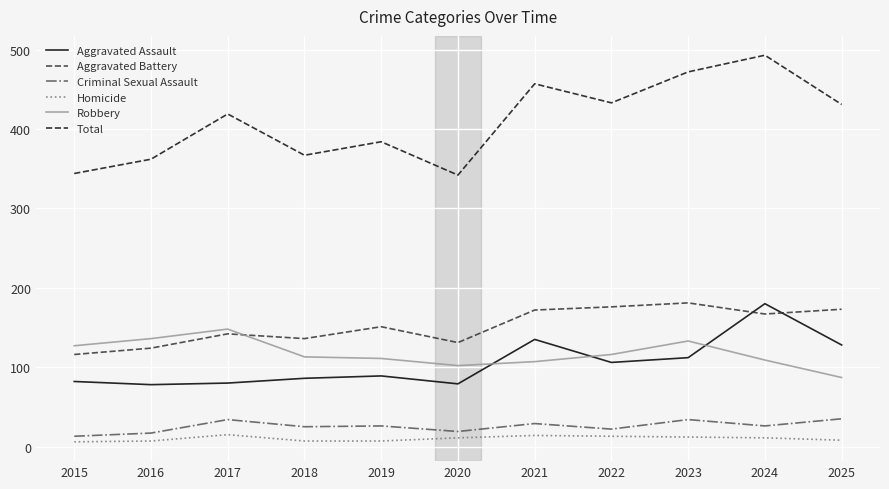

What is the sum of all Aggravated Assault values?

1155